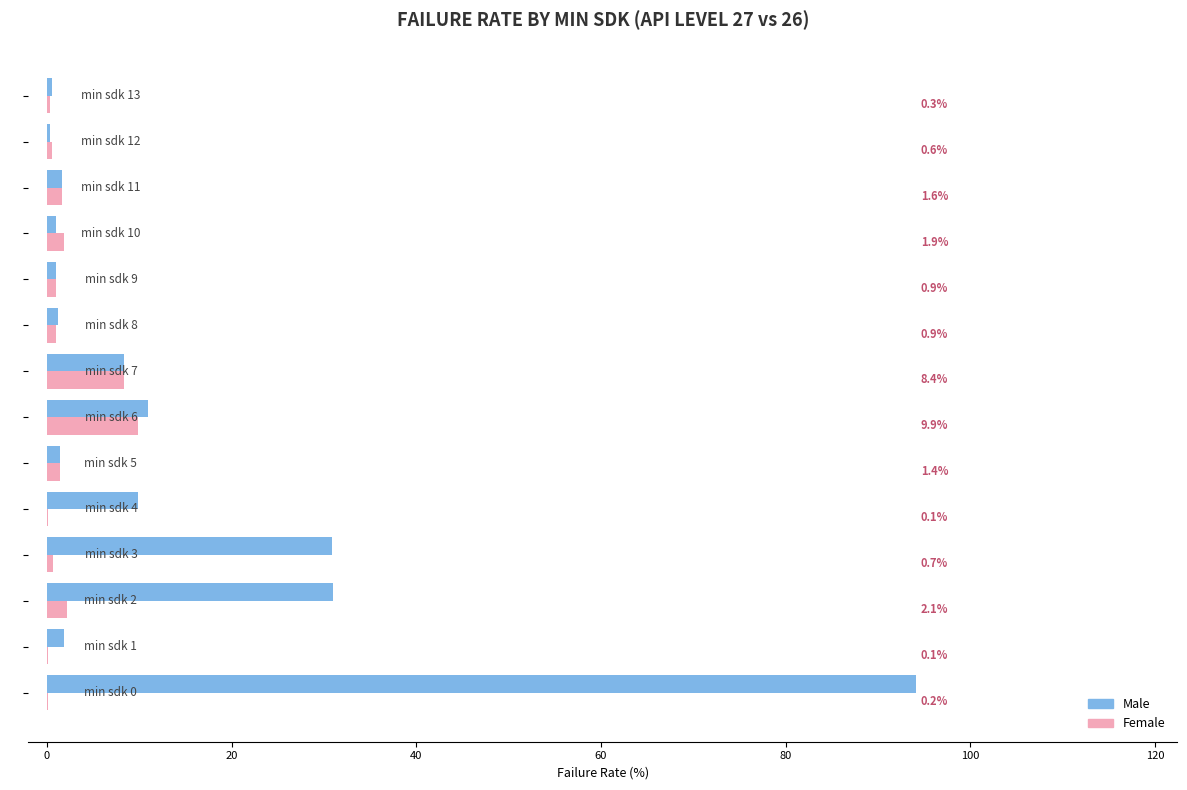

What is the highest value of the Male series?

94.1